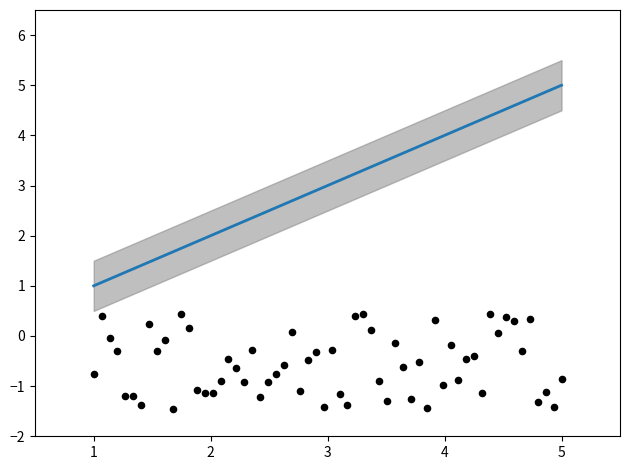

Which has a higher value, 3 or 2?

3